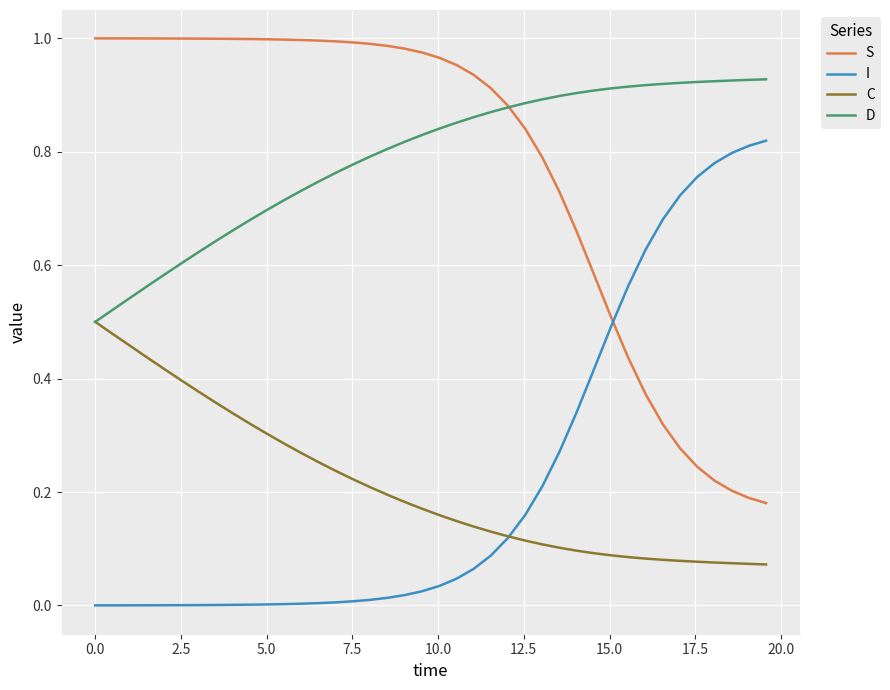

True or false: S and C cross at least once.

False